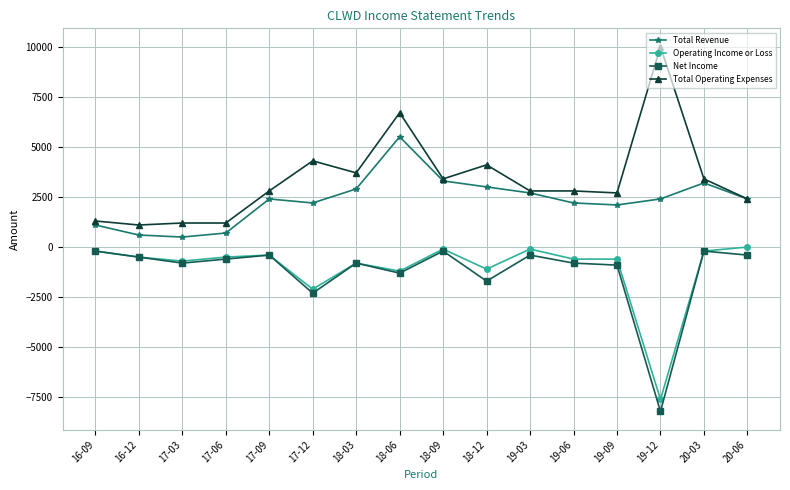

What is the difference between the second highest and minimum values in the Total Operating Expenses series?

5600